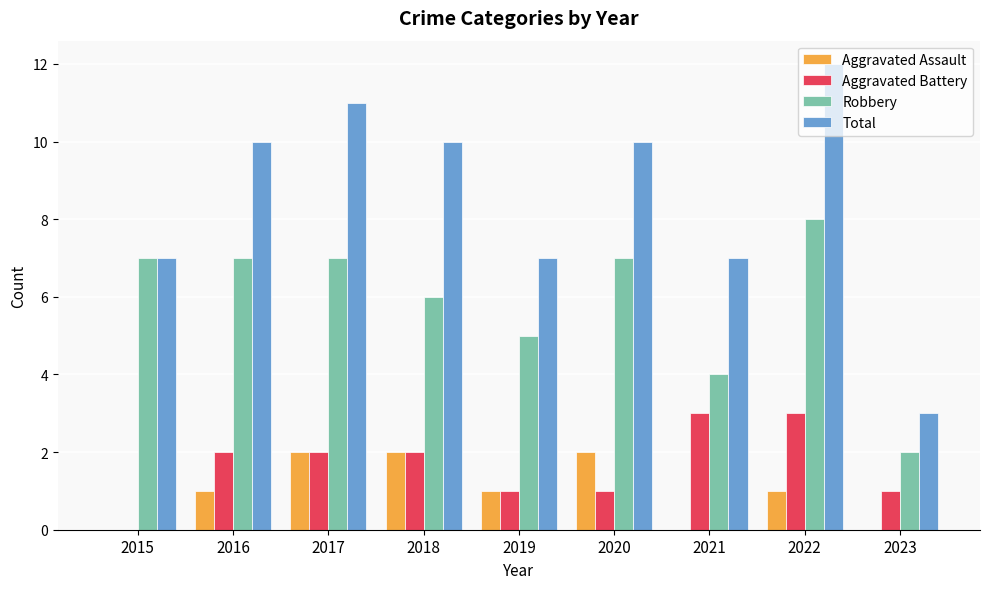

Reading left to right, what are all the values shown in this chart?

Aggravated Assault: 2015=0	2016=1	2017=2	2018=2	2019=1	2020=2	2021=0	2022=1	2023=0
Aggravated Battery: 2015=0	2016=2	2017=2	2018=2	2019=1	2020=1	2021=3	2022=3	2023=1
Robbery: 2015=7	2016=7	2017=7	2018=6	2019=5	2020=7	2021=4	2022=8	2023=2
Total: 2015=7	2016=10	2017=11	2018=10	2019=7	2020=10	2021=7	2022=12	2023=3